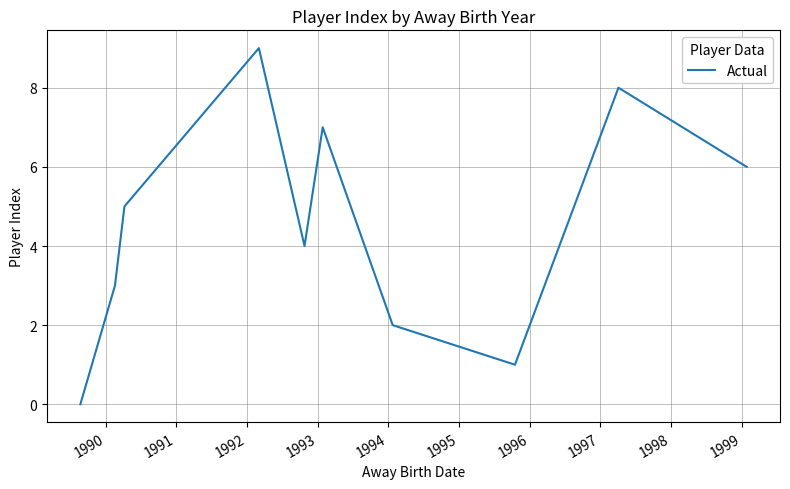

What is the difference between the maximum and minimum values?

9